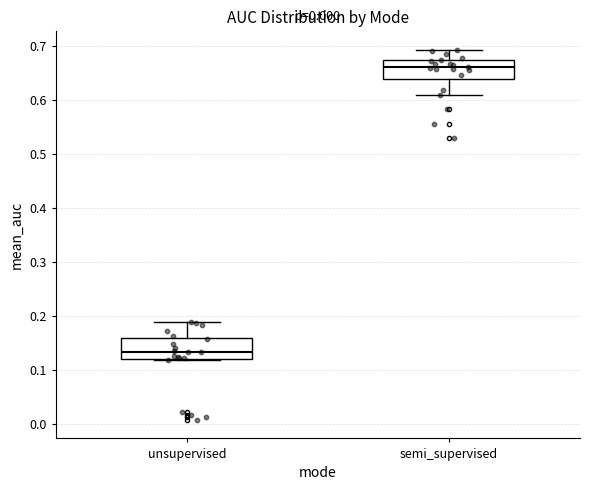

Reading left to right, read every box against the y-axis: the position of its median line, the range the box covers, and the ends of its whiskers. The values are not printed on the chart, so give them approximately, as read against the axis.

unsupervised: median 0.13, box 0.12 to 0.16, whiskers 0.12 to 0.19
semi_supervised: median 0.66, box 0.64 to 0.67, whiskers 0.61 to 0.69